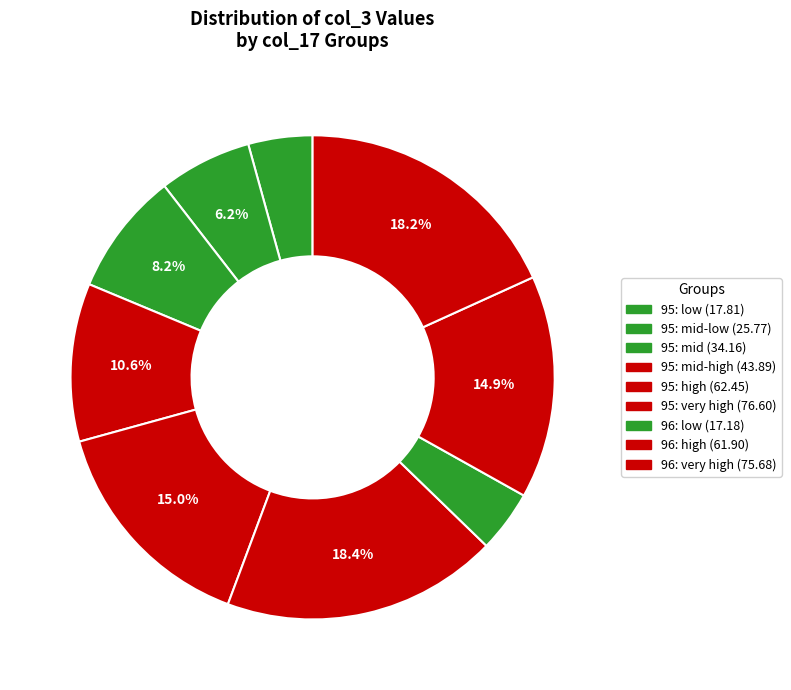

How many slices are in this pie chart?

9